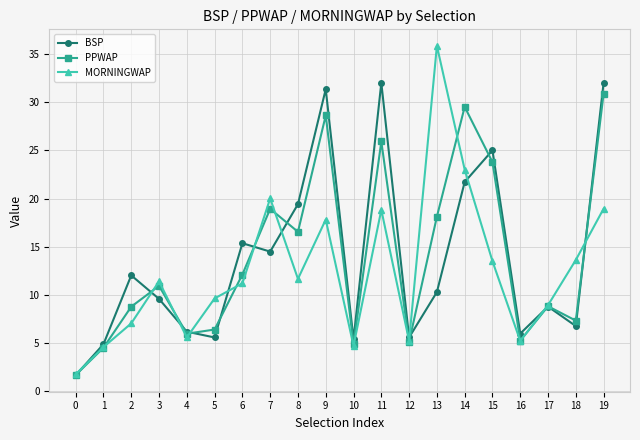

How many interior local valleys does the MORNINGWAP series have?

5